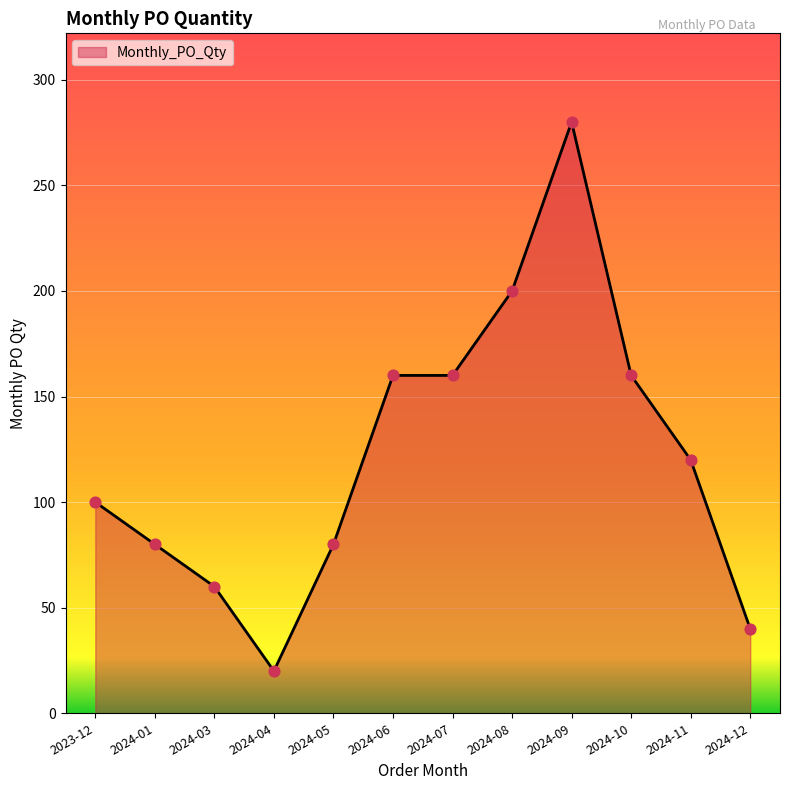

What is the change in value from 2024-01 to 2024-11?

+40